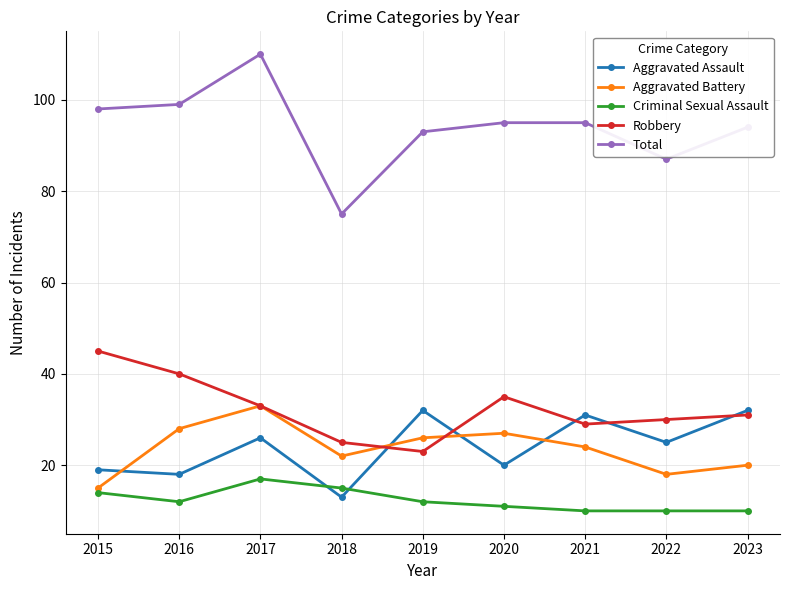

At which category is the sum across all series the highest?

2017